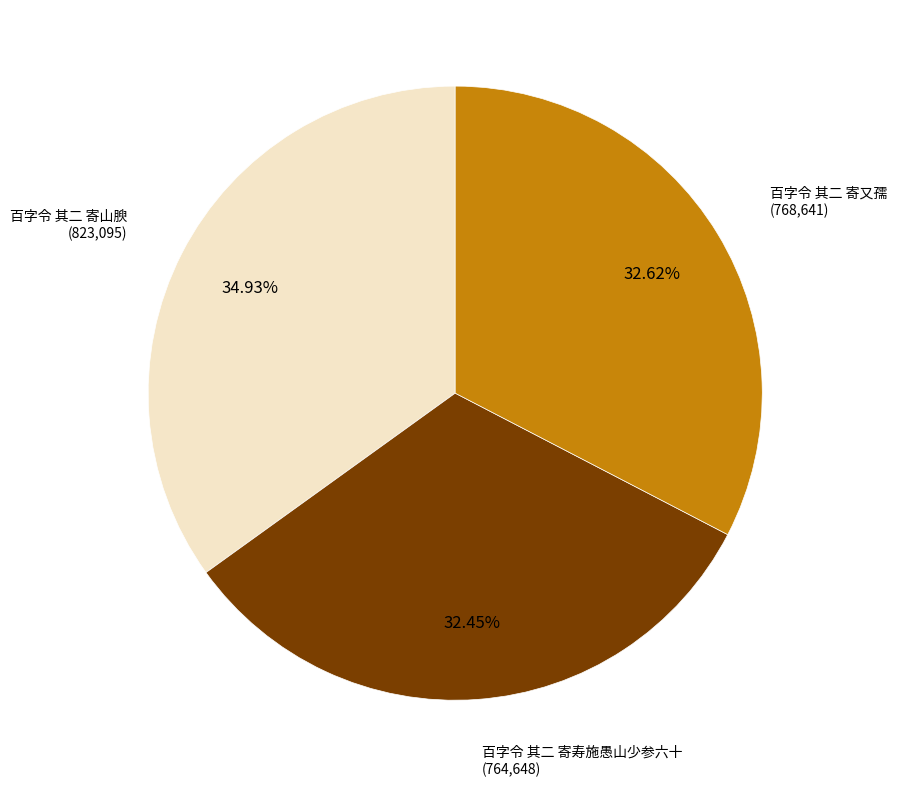

Does any single category account for the majority?

No